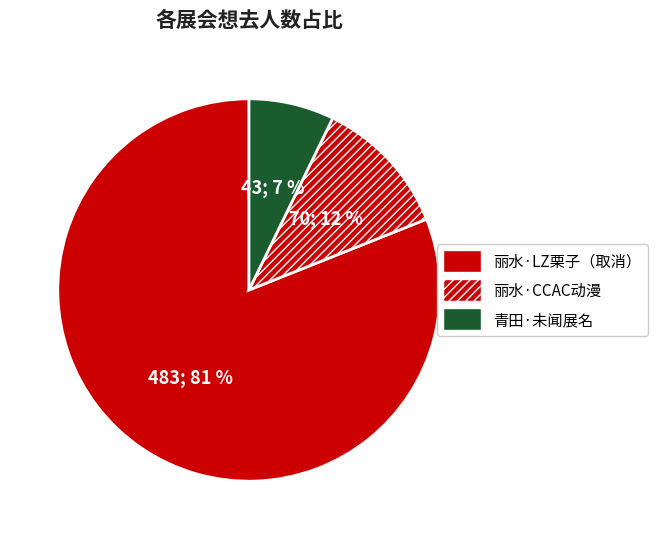

Count the number of slices in the pie.

3